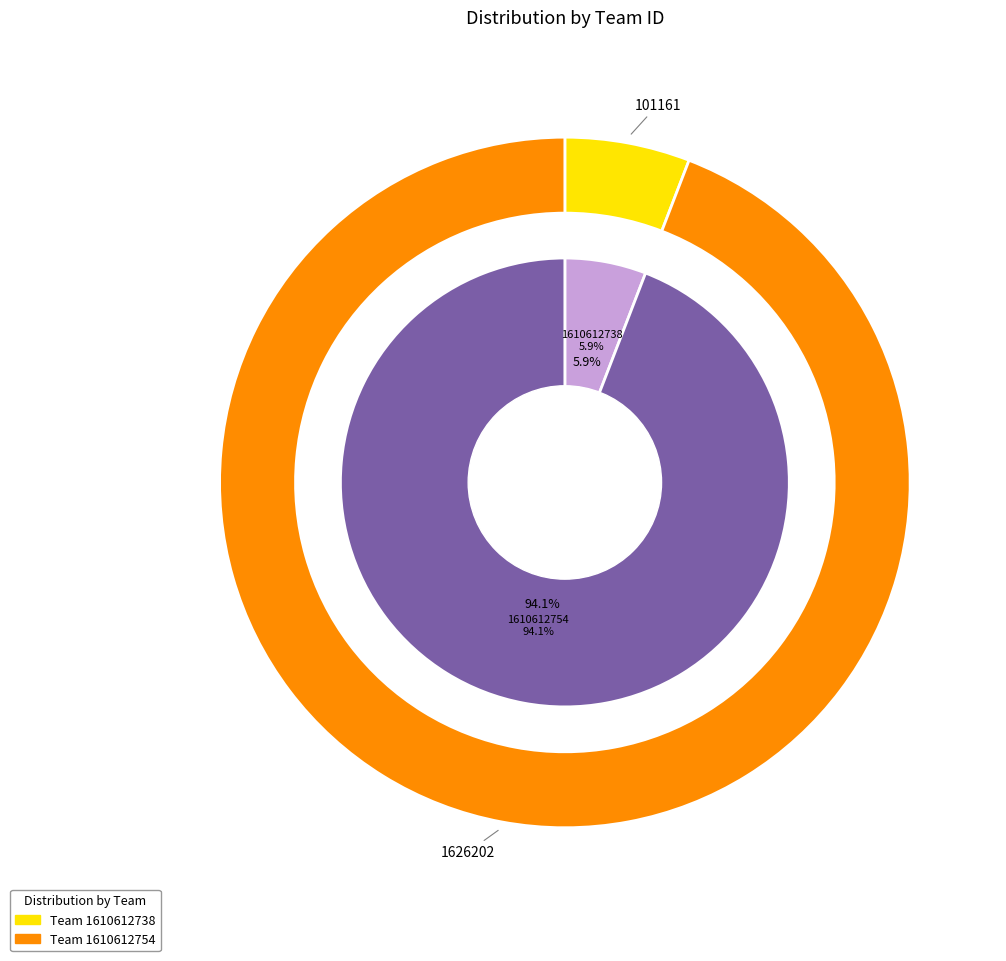

What is the largest slice in the pie chart?

1610612754